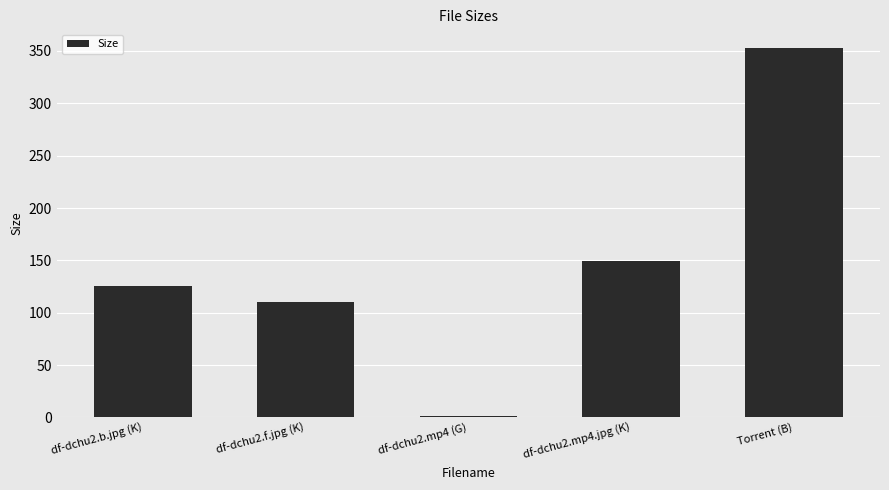

Are the bars grouped side by side (vs. stacked)?

No